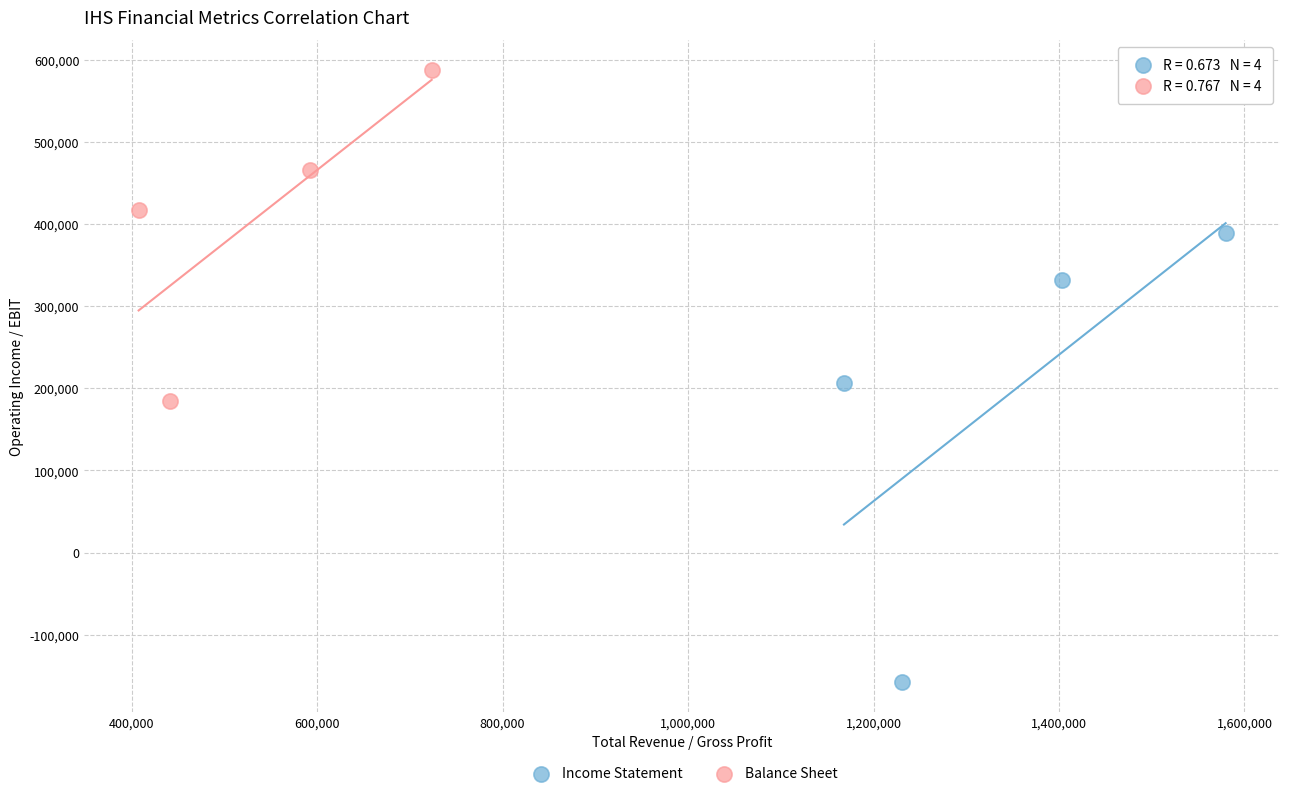

Which series has the widest spread of Y values?

Income Statement